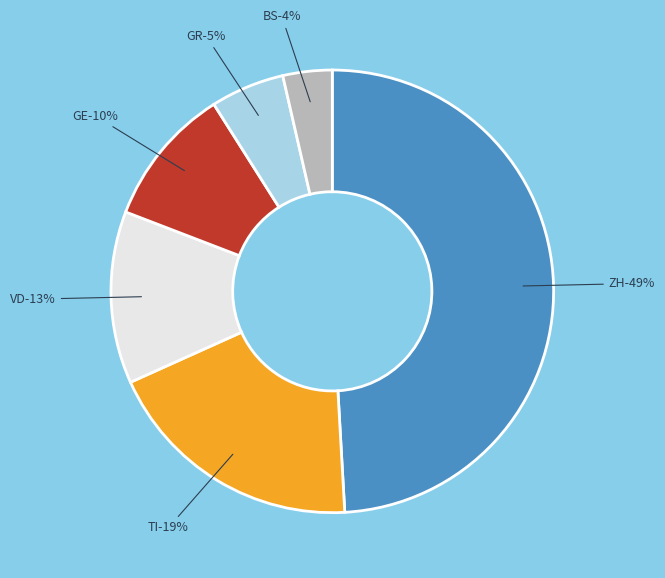

Is there a majority slice in this chart?

No